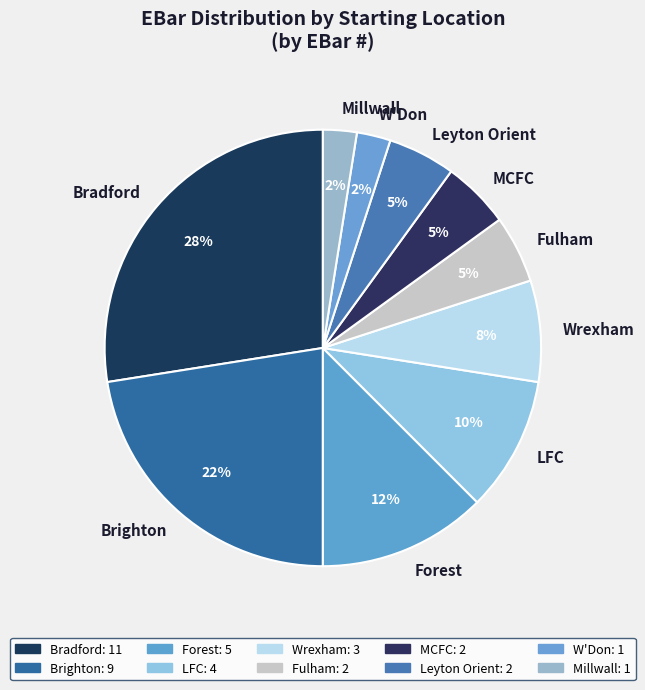

Do LFC and Wrexham together represent more than half of the pie?

No